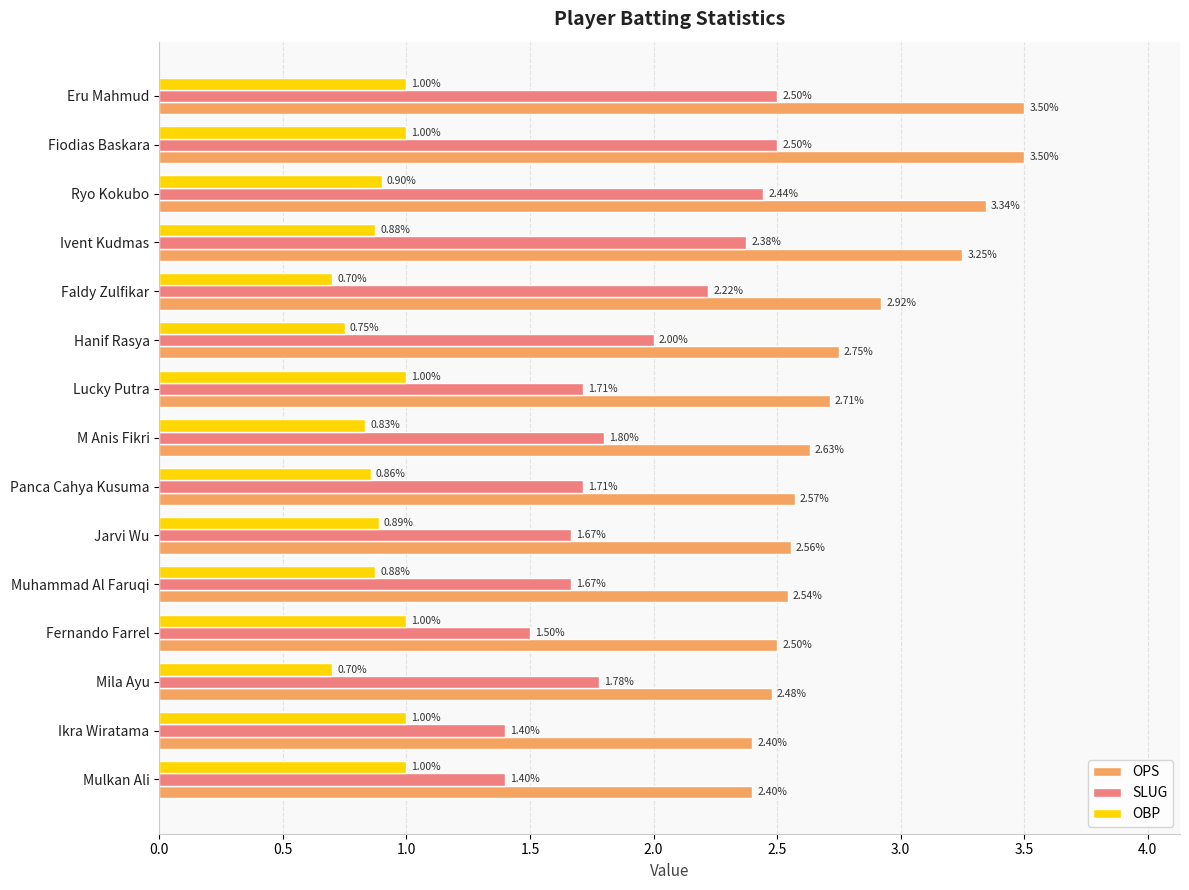

At how many categories does at least one series exceed 1?

15